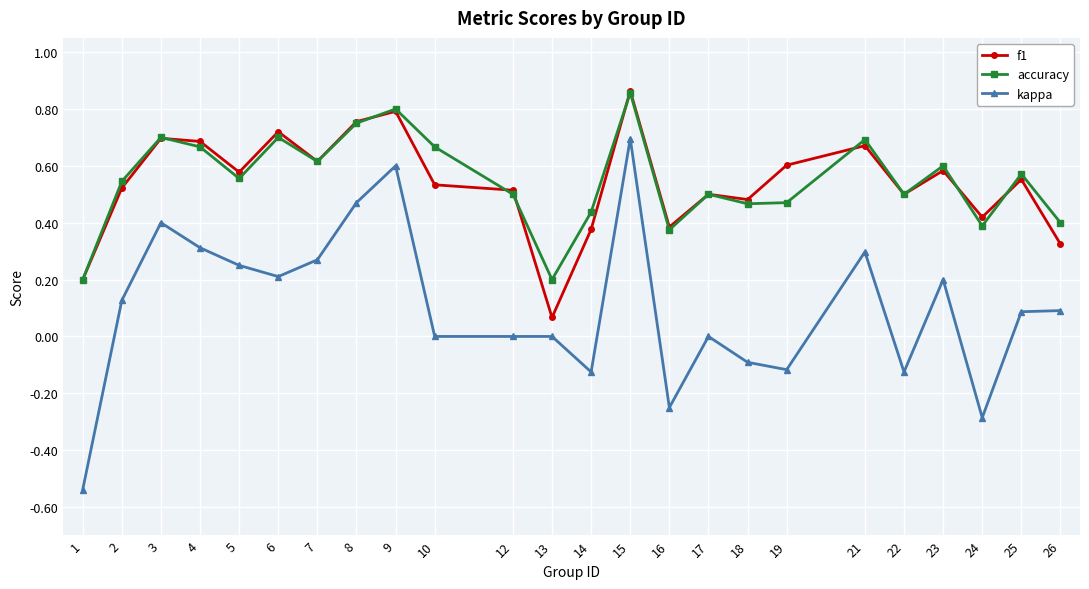

What is the total value across all series at 9?

2.2